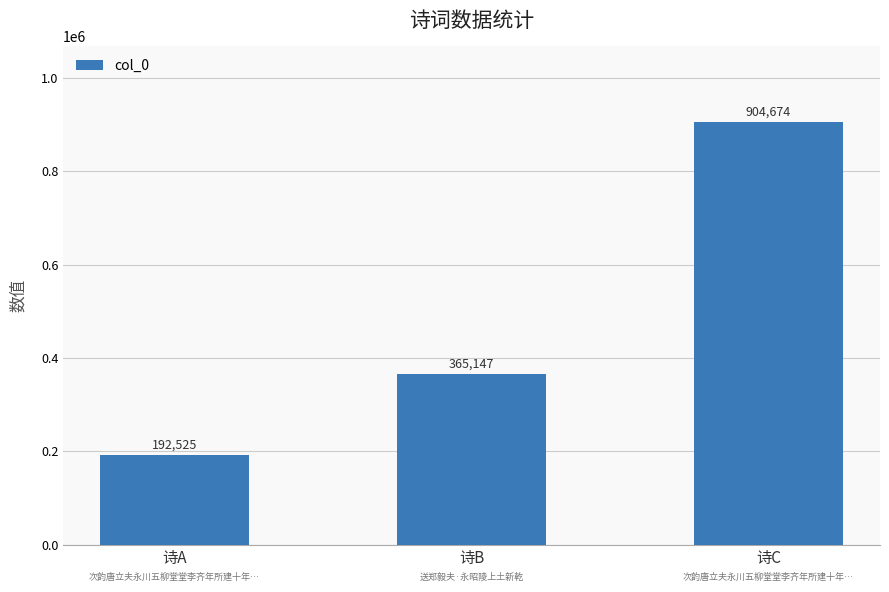

What is the sum of all values?

1462346